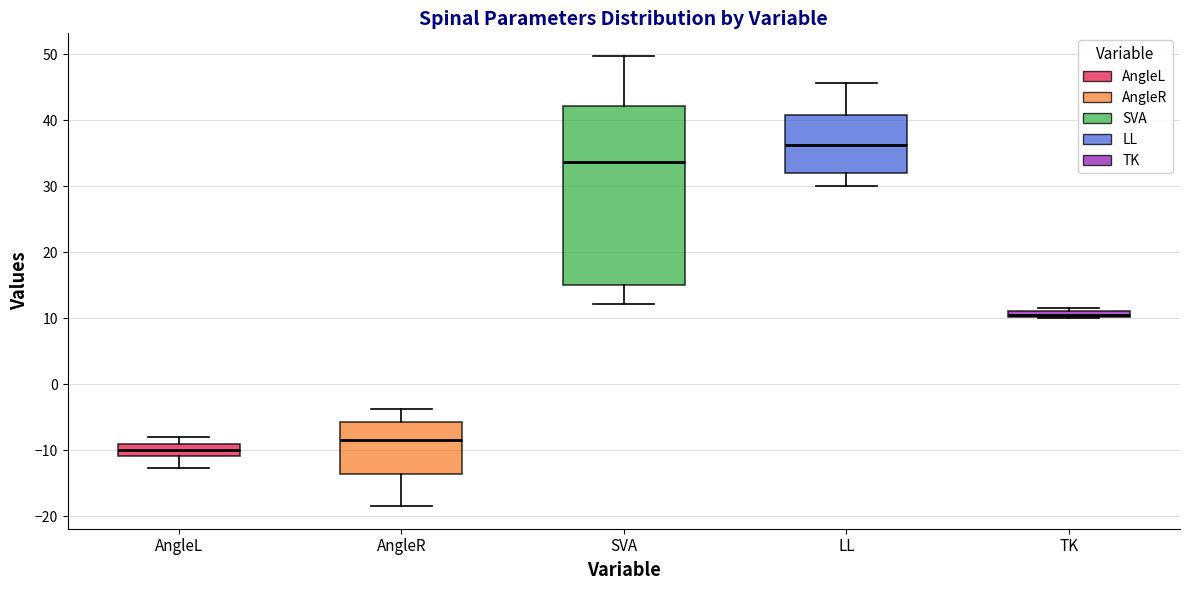

Which box has the lowest median line?

AngleL